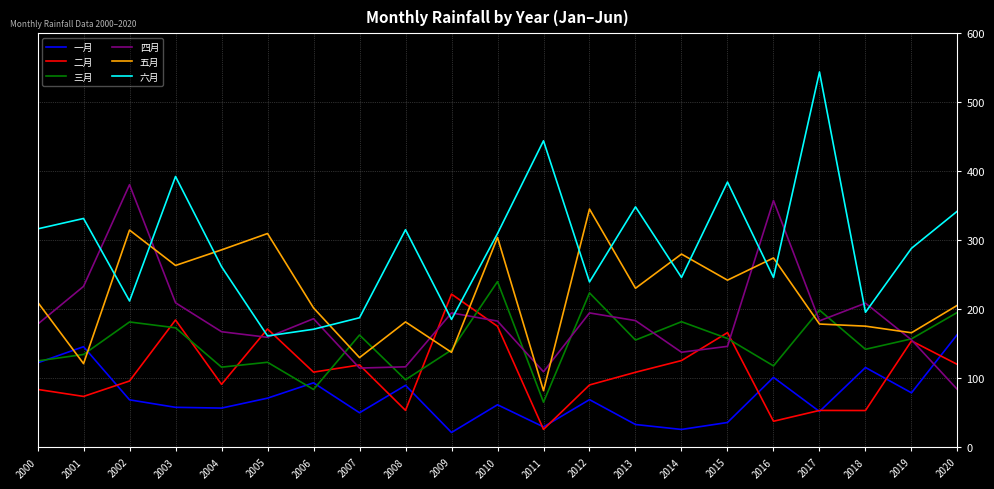

What is the average value of the 二月 series?

110.4